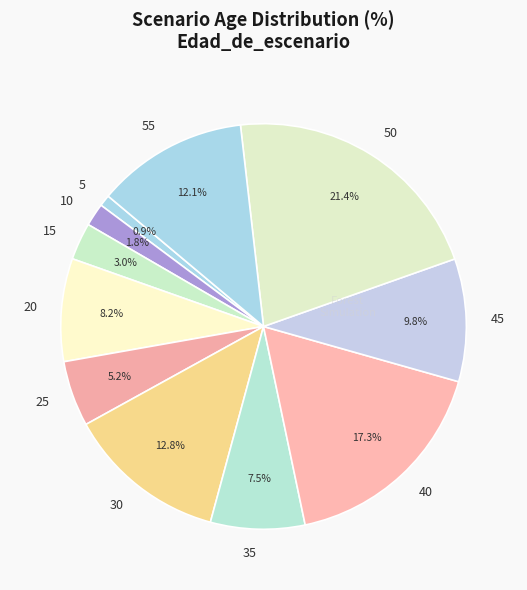

To the nearest percent, what is the combined percentage of 15 and 40?

20%